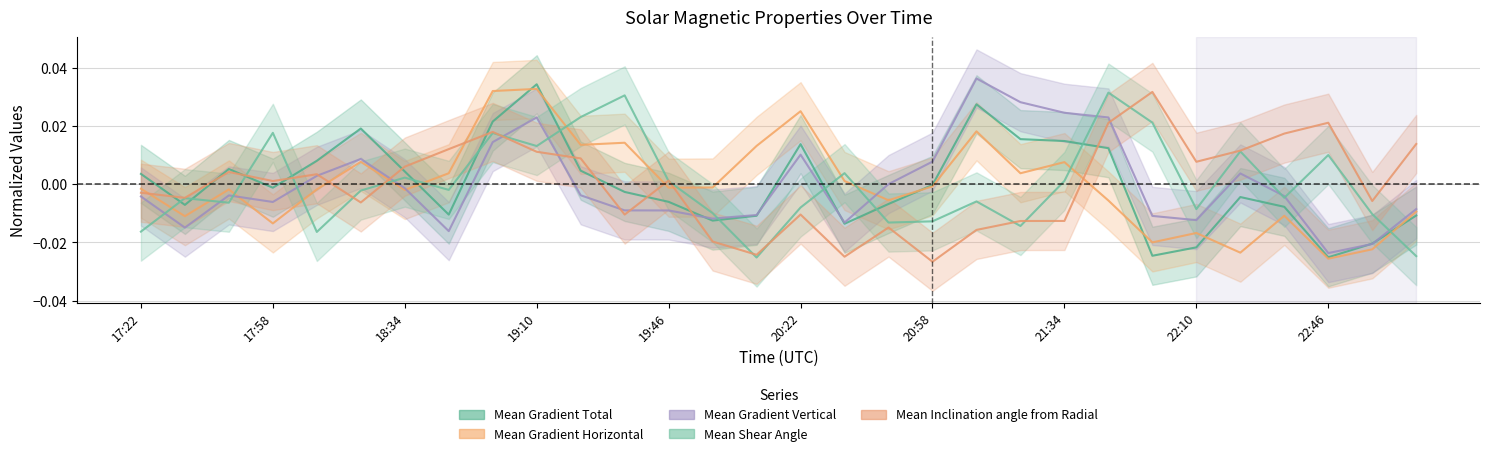

How many times do Mean Gradient Vertical and Mean Gradient Total cross each other?

5